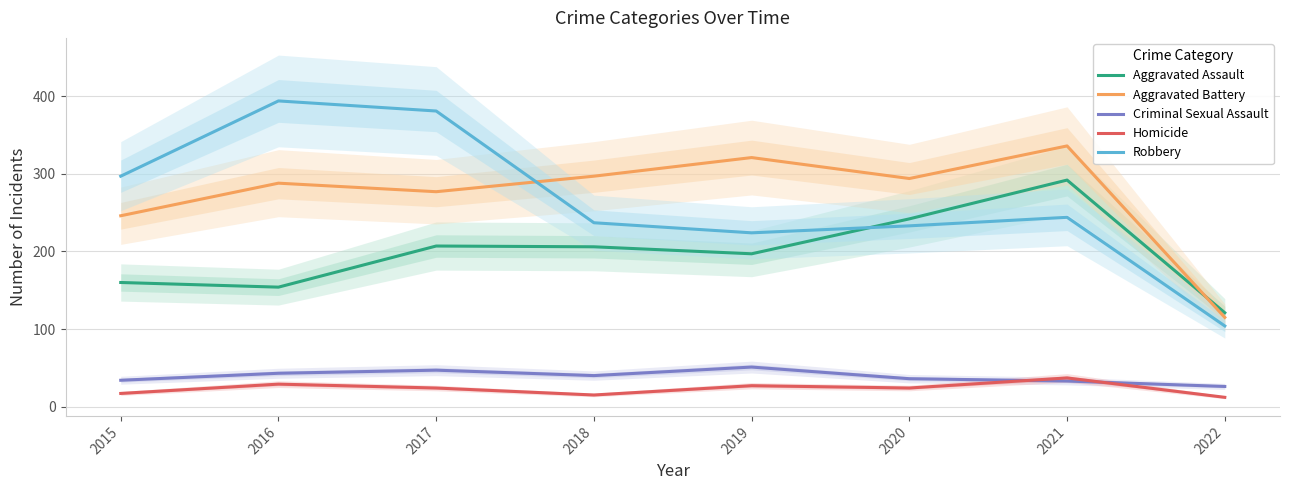

At how many categories does at least one series exceed 331?

3